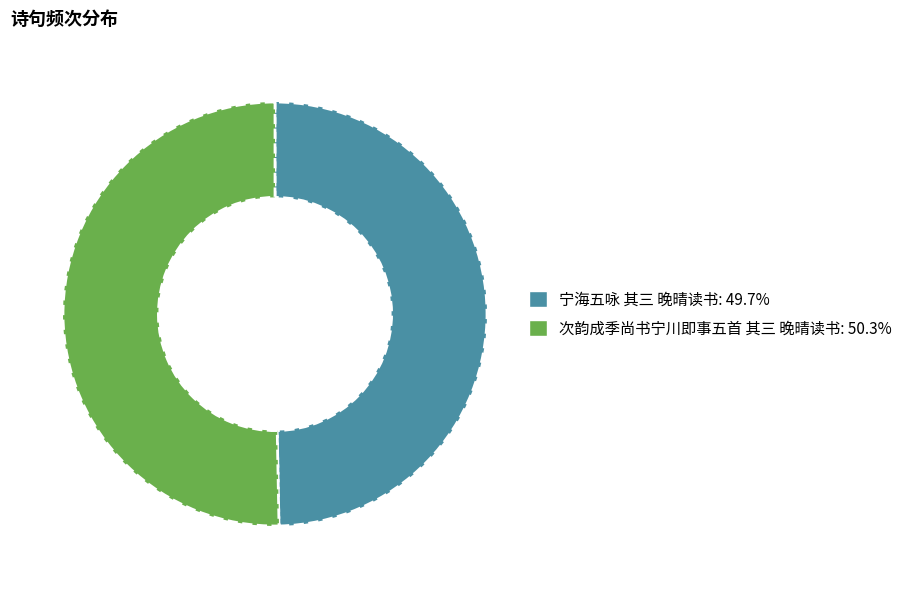

What is the ratio of the value at 次韵成季尚书宁川即事五首 其三 晚晴读书 to the value at 宁海五咏 其三 晚晴读书?

1.0